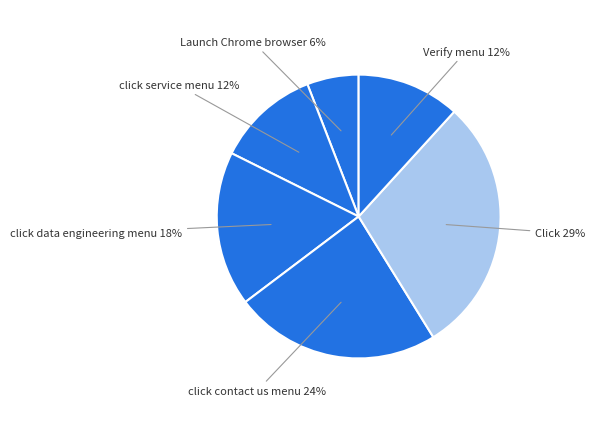

To the nearest percent, what percentage of the pie is Verify menu?

12%